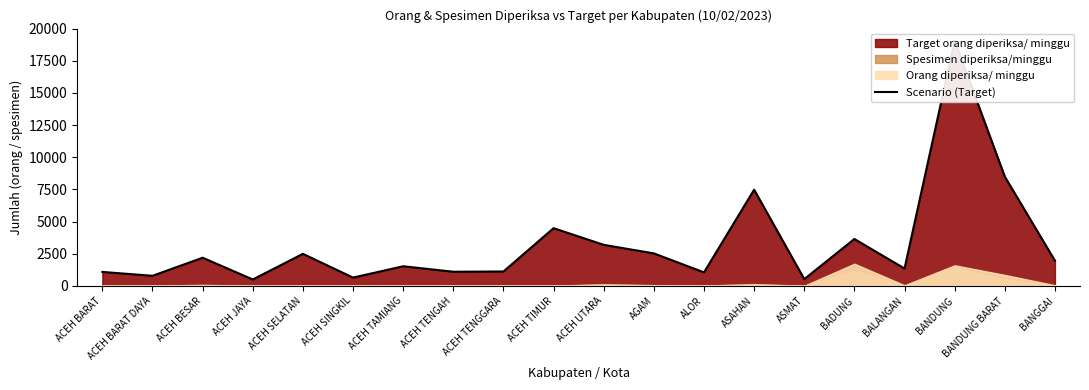

At which label is the value closest to 9772?

BANDUNG BARAT